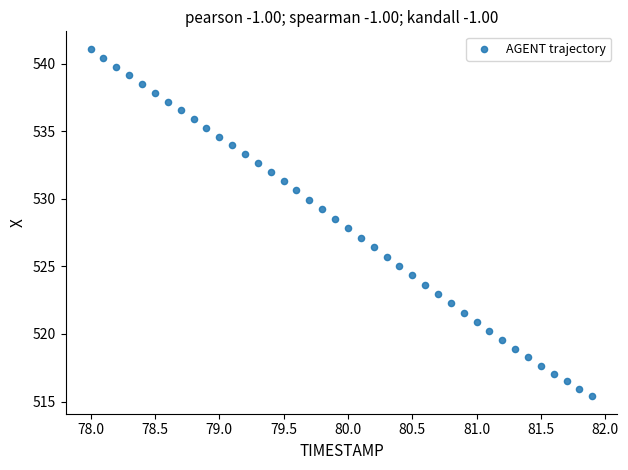

What is the range of X values (max minus min)?

3.9